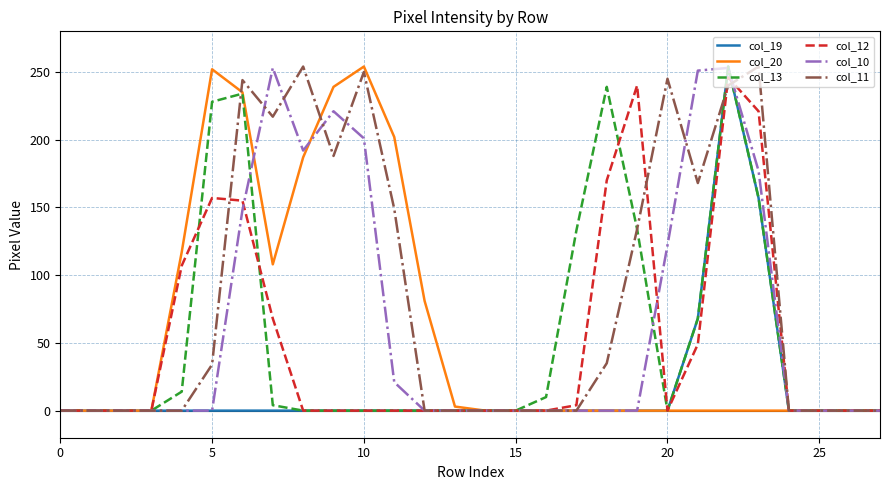

How many distinct data groups are displayed?

6